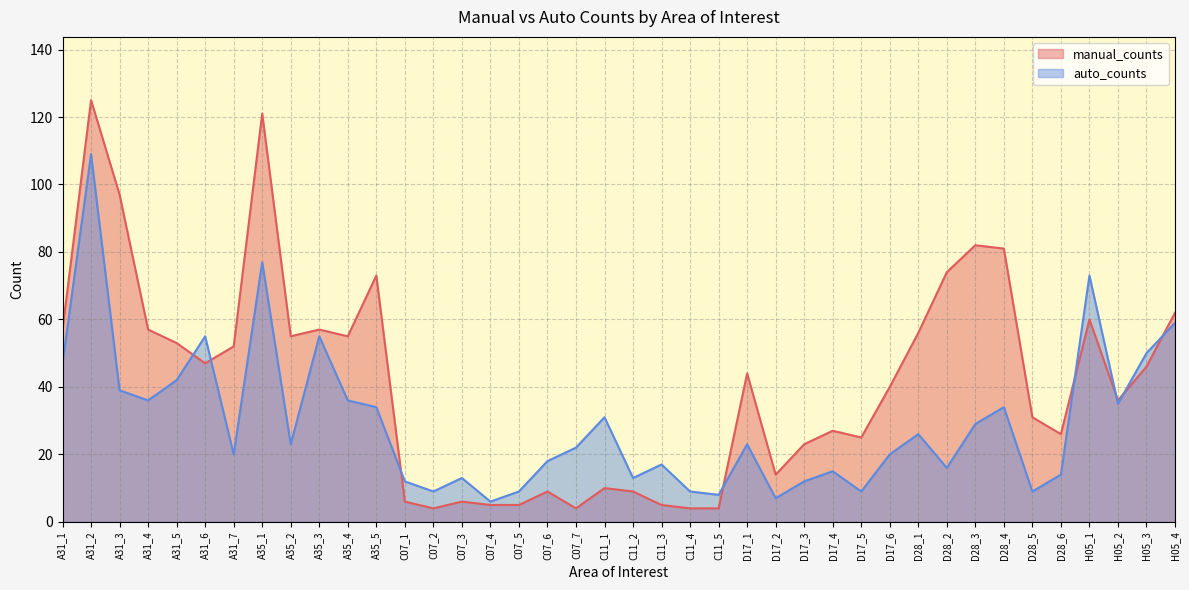

How many lines are shown in the chart?

2